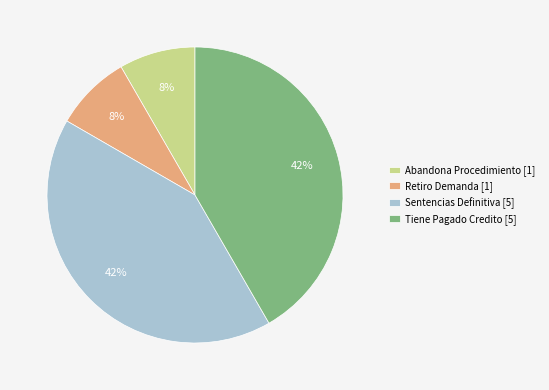

Combined, do Abandona Procedimiento [1] and Retiro Demanda [1] account for over 50%?

No